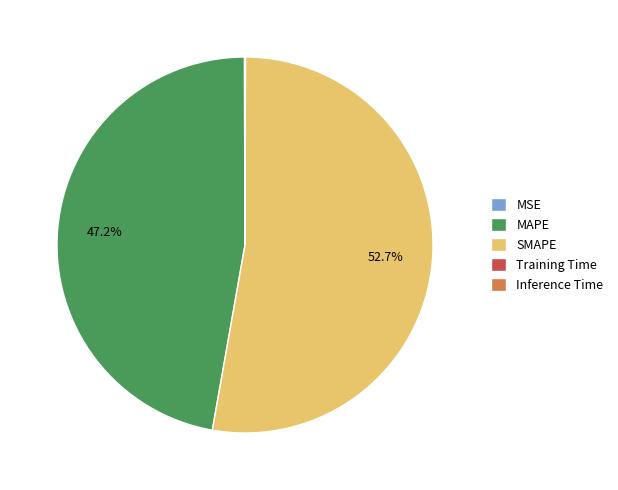

What is the total percentage of SMAPE and MAPE?

99.9%